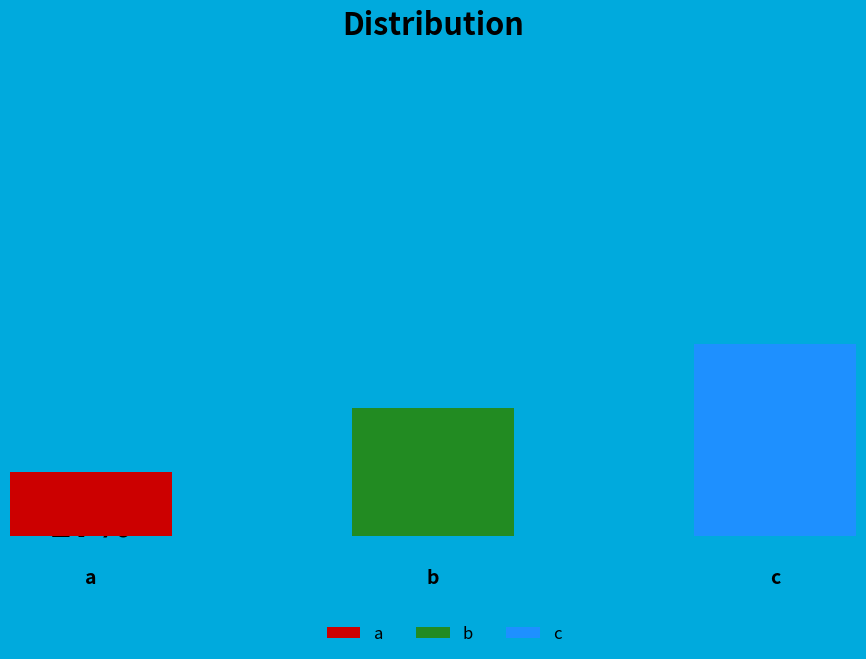

To the nearest percent, what portion does b represent?

33%